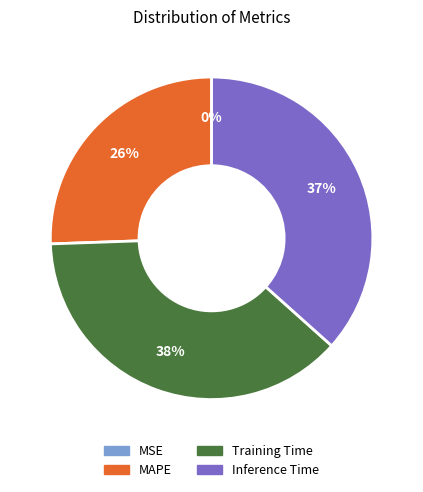

Is there any slice that represents more than half of the pie?

No